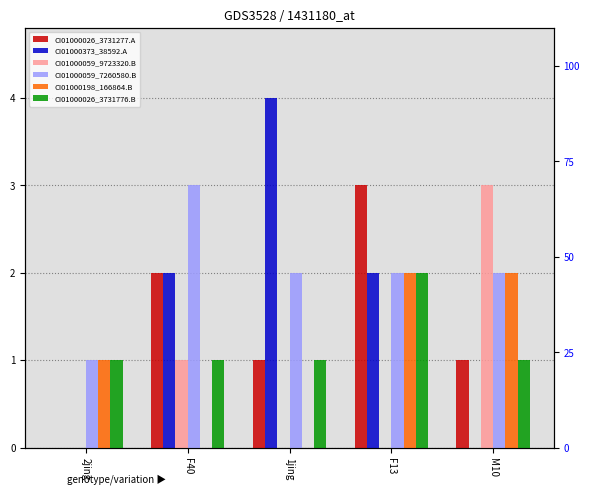

What position from the left is 2jing?

1